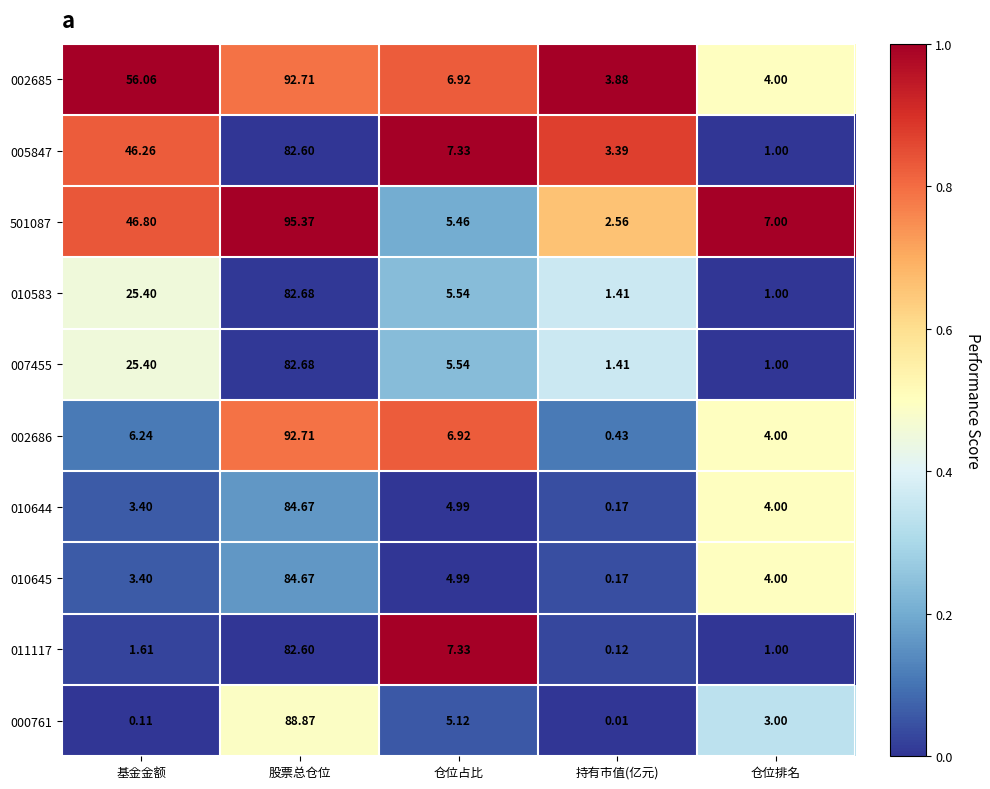

Which category has the lowest value across all series?

持有市值(亿元)